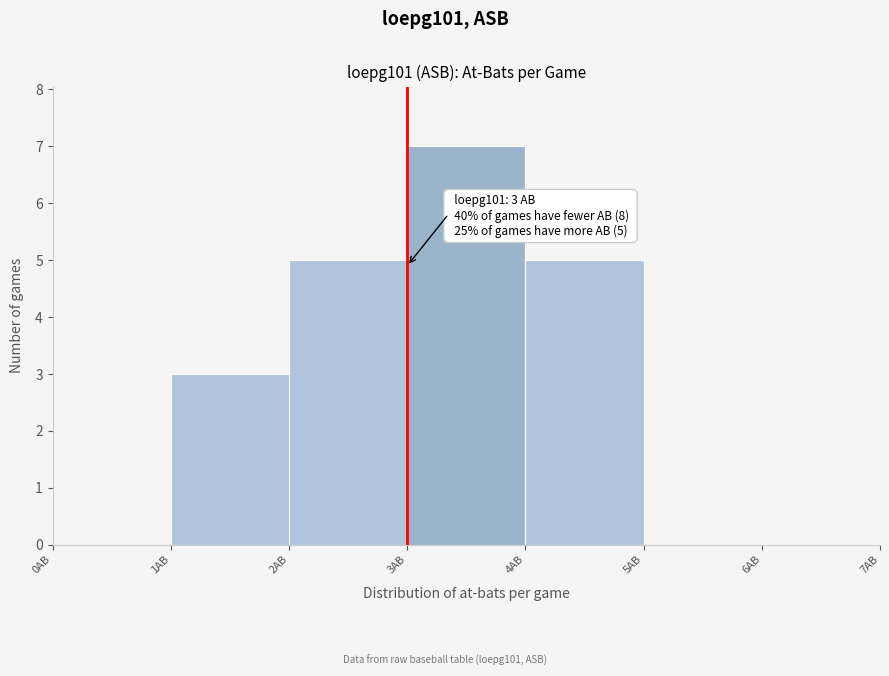

Over which range of the x-axis is the bar tallest?

3 to 4